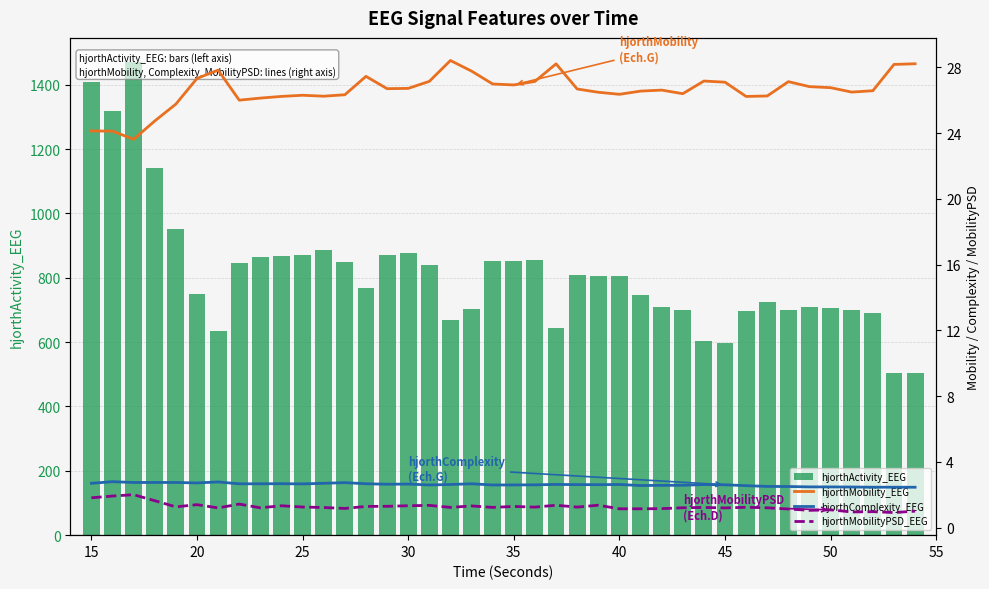

Which series has the largest range (max minus min)?

hjorthActivity_EEG